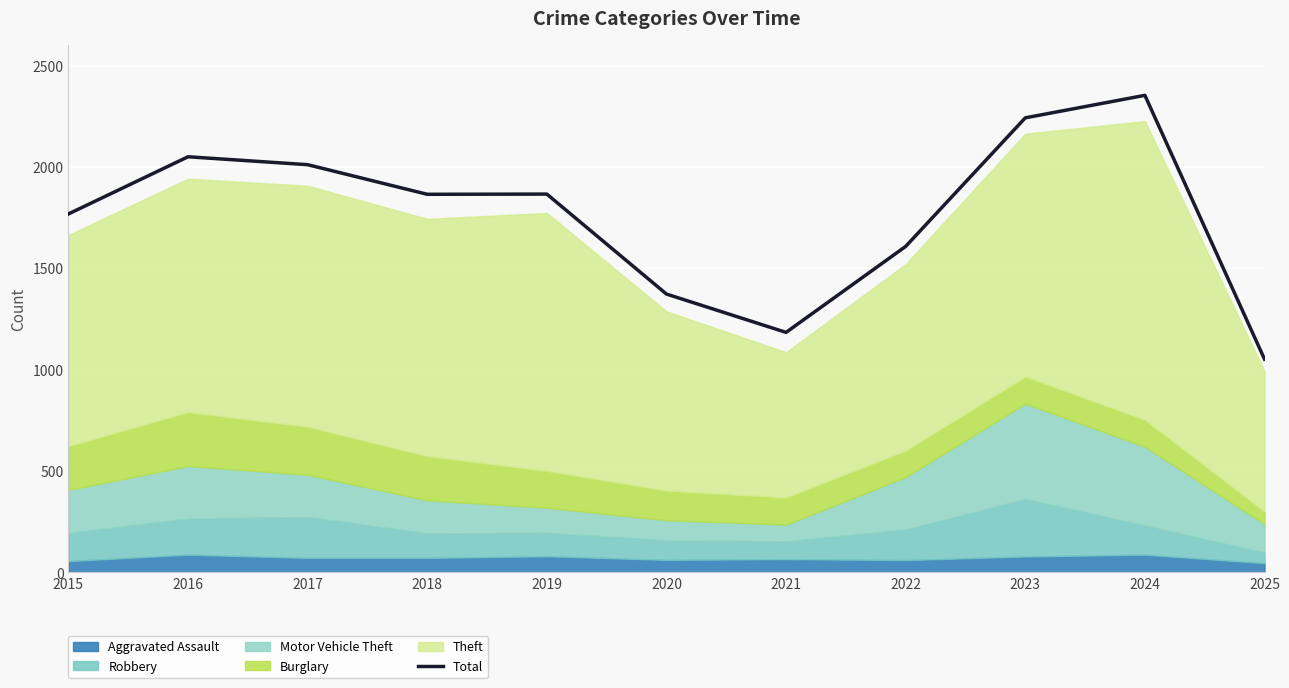

What is the difference between the maximum and minimum values?

1301